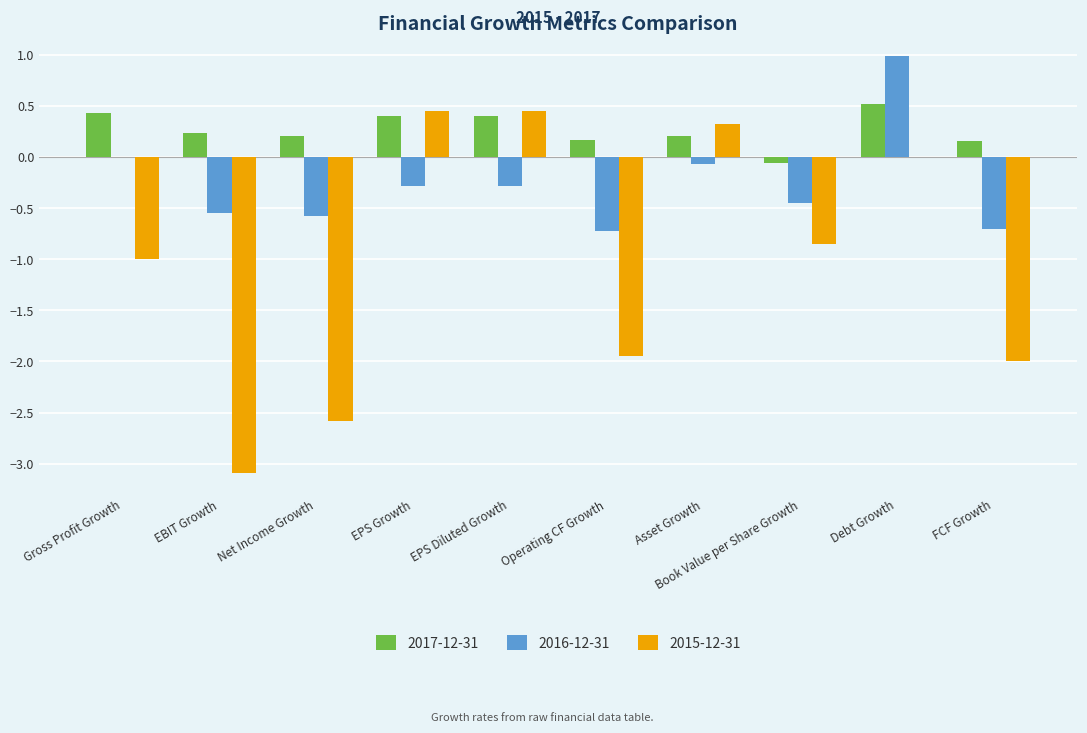

How many values in the 2017-12-31 series exceed 0?

9